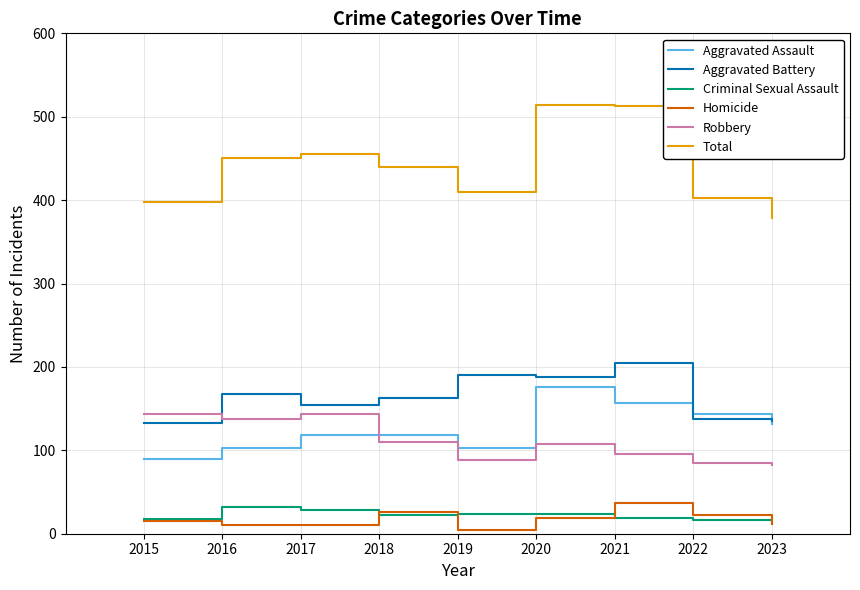

What is the total value across all series at 2016?

900